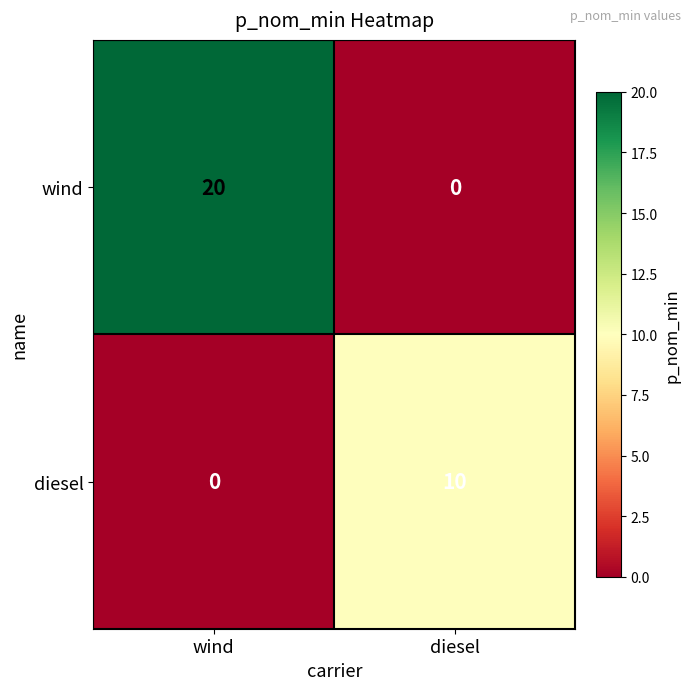

How many series are shown in this chart?

2